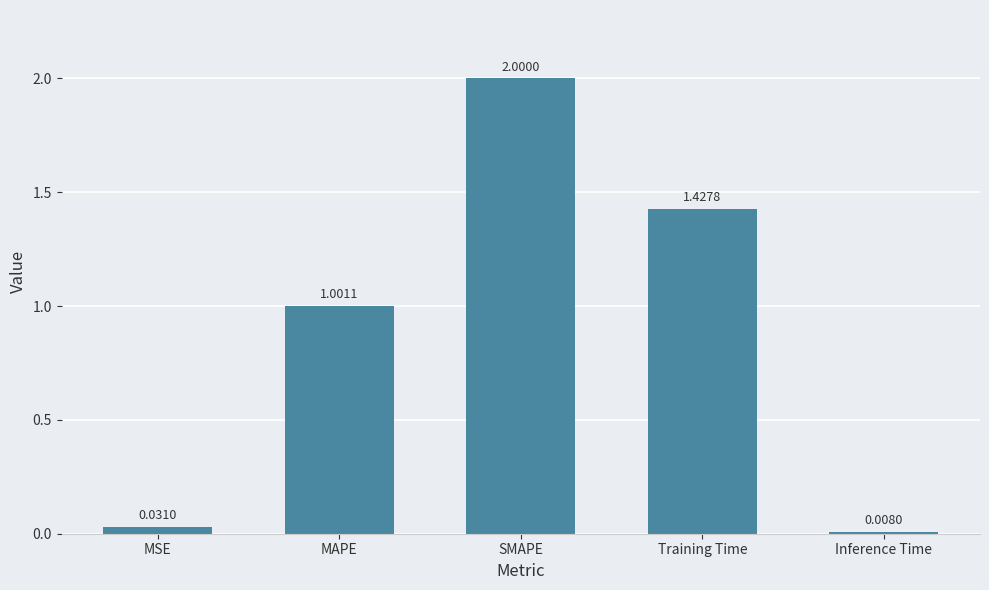

The value at MAPE is 0.4. True or false?

False